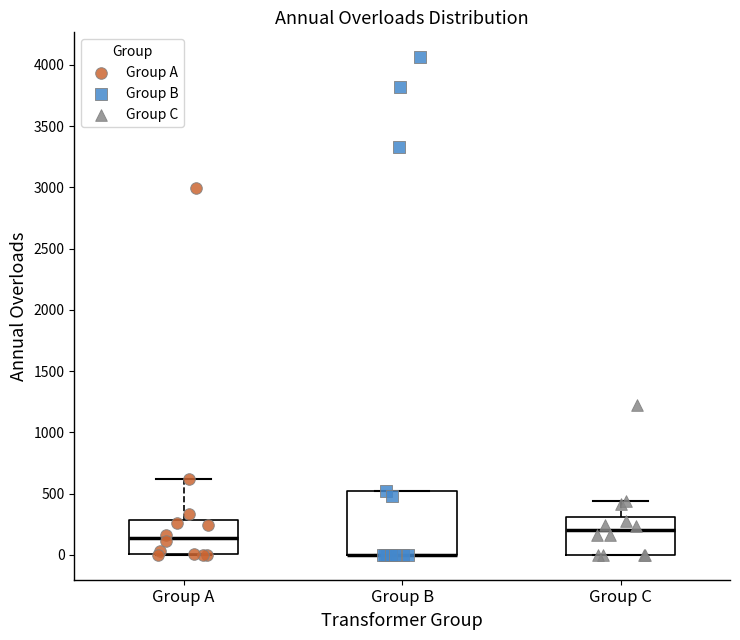

Where is the lower edge of the box for Group A on the y-axis? The values are not printed on the chart, so give them approximately, as read against the axis.

0